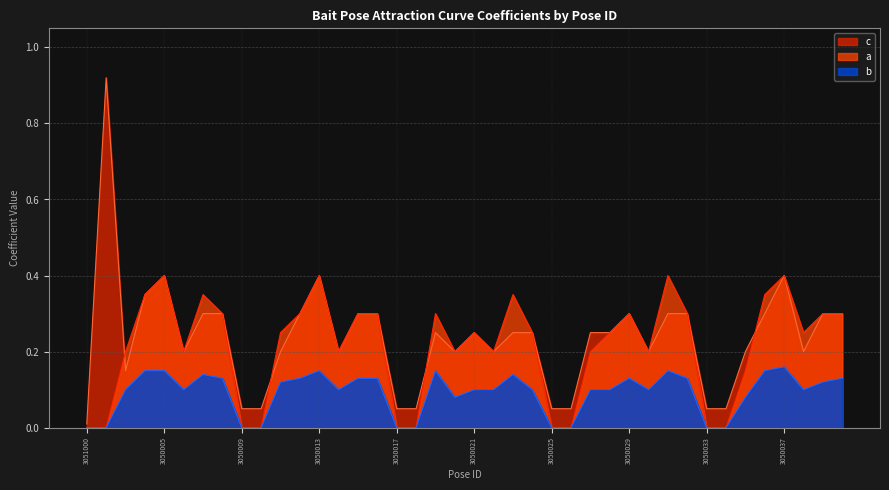

What is the maximum value shown in the chart?

0.9